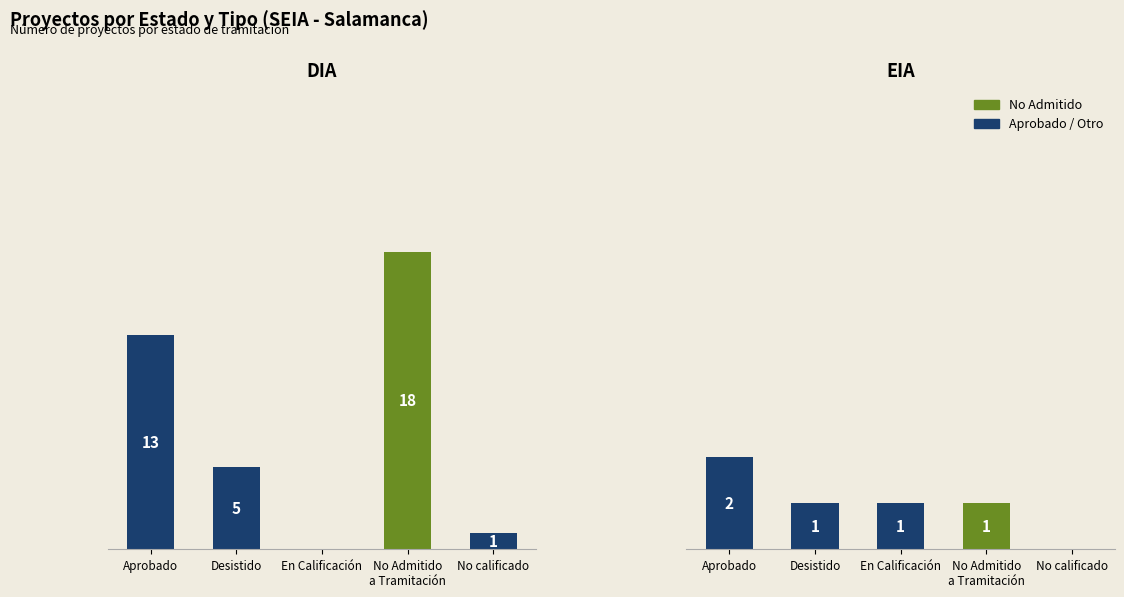

How many series are shown in this chart?

2